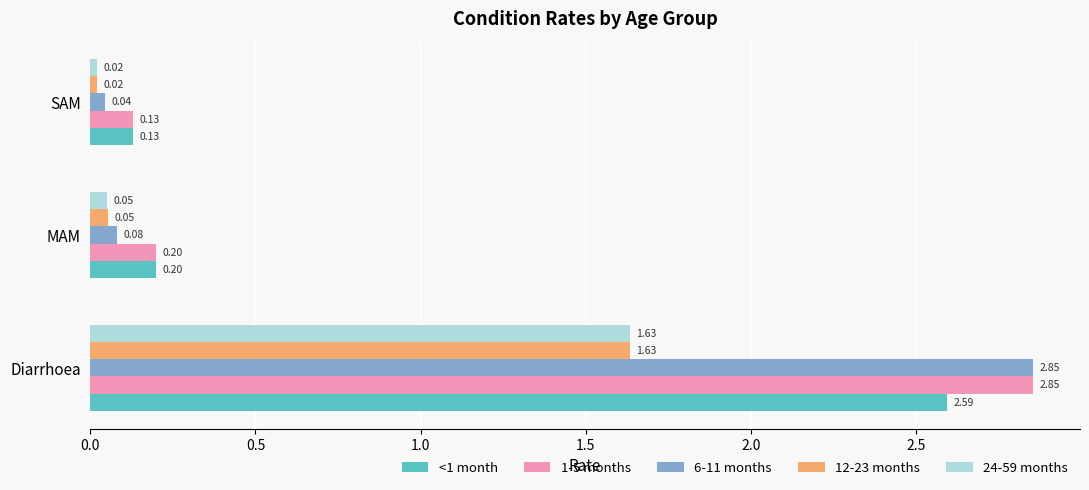

List the labels in order of 12-23 months value, smallest first.

SAM, MAM, Diarrhoea